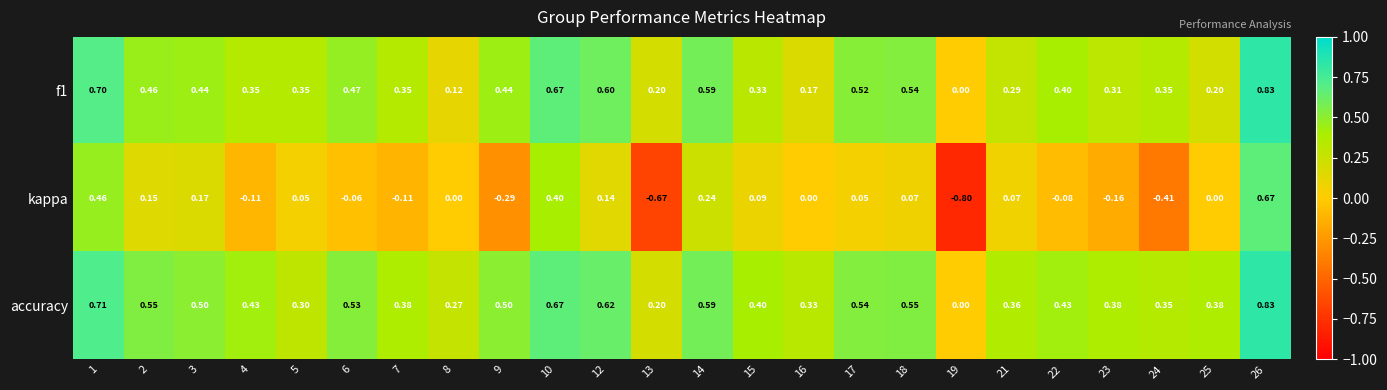

Which series changed the most between 9 and 24?

accuracy